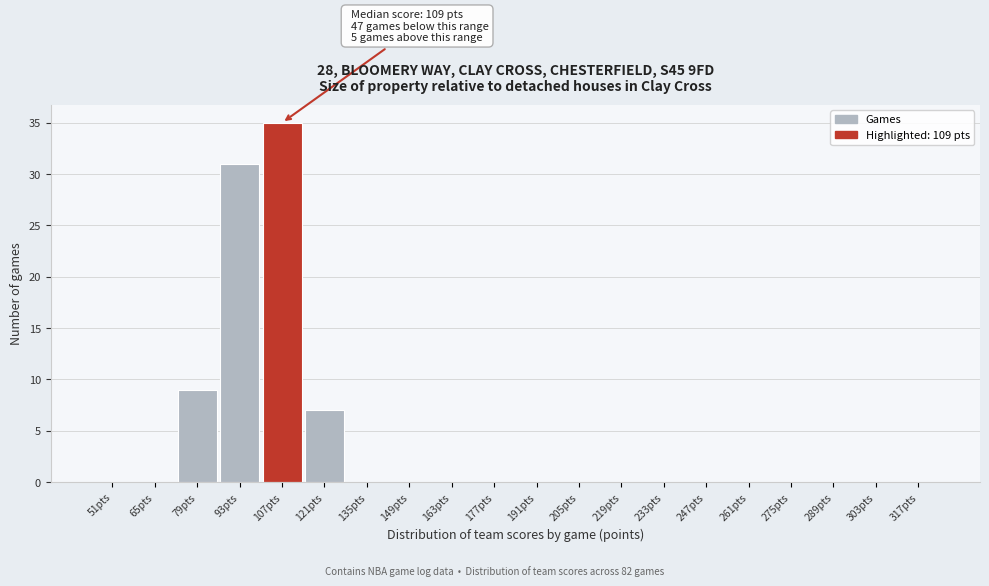

Reading right to left, list all the values displayed in this chart.

317pts=0	303pts=0	289pts=0	275pts=0	261pts=0	247pts=0	233pts=0	219pts=0	205pts=0	191pts=0	177pts=0	163pts=0	149pts=0	135pts=0	121pts=7	107pts=35	93pts=31	79pts=9	65pts=0	51pts=0